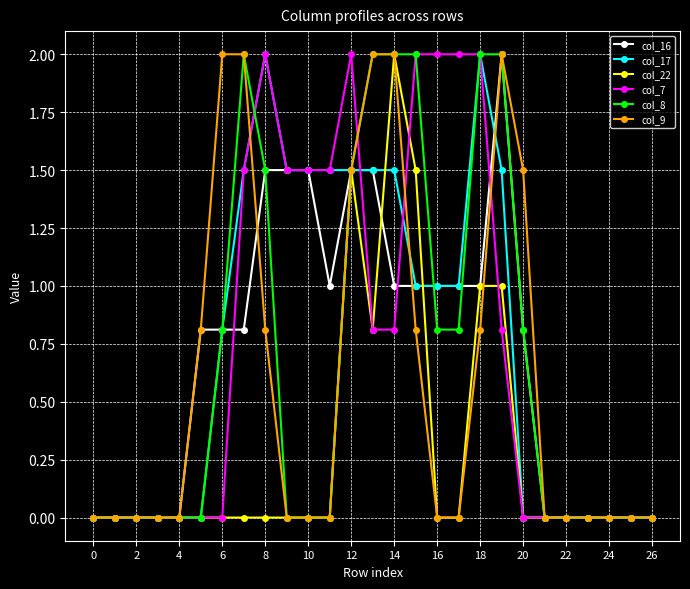

What is the maximum value for col_17?

2.0